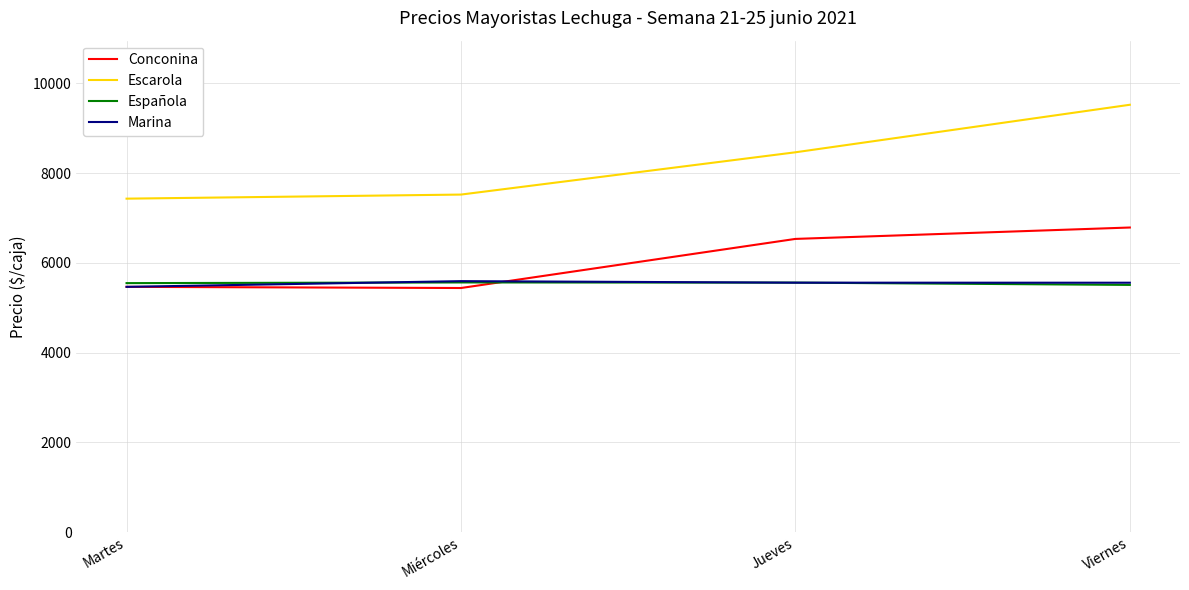

True or false: Marina and Escarola cross at least once.

False